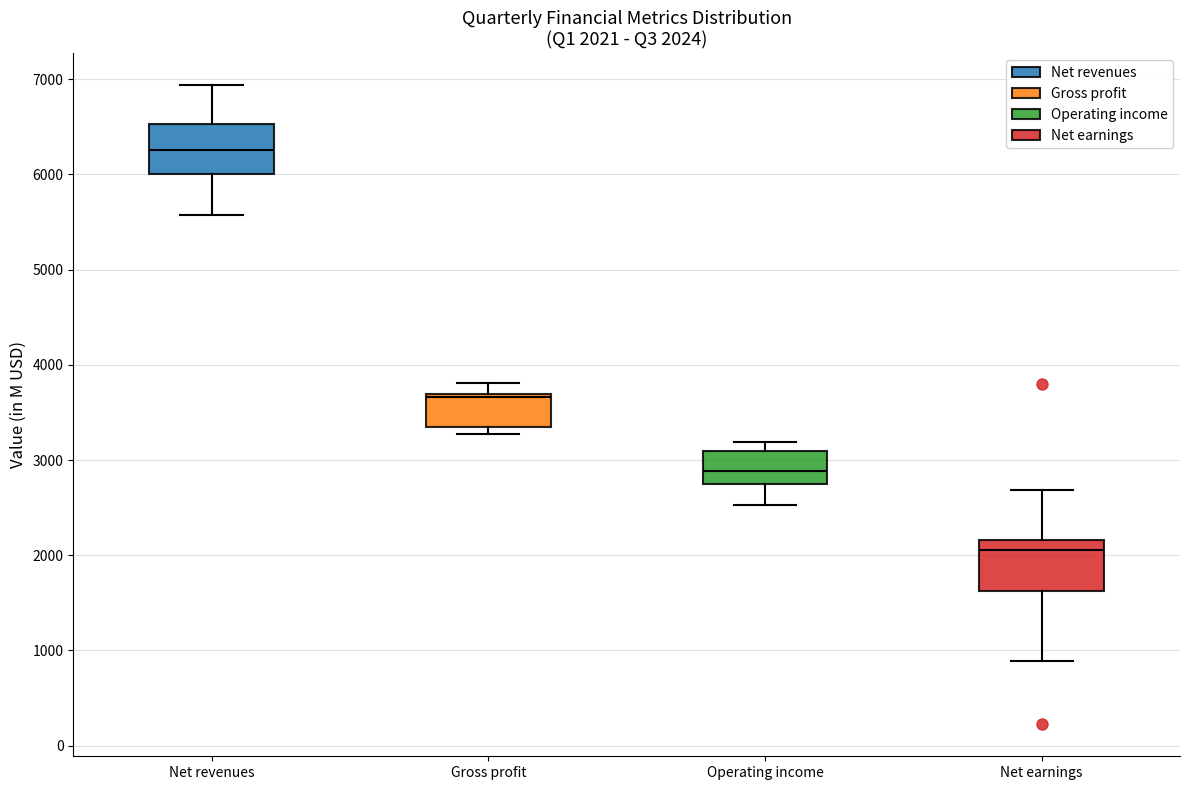

Which box has the lowest median line?

Net earnings